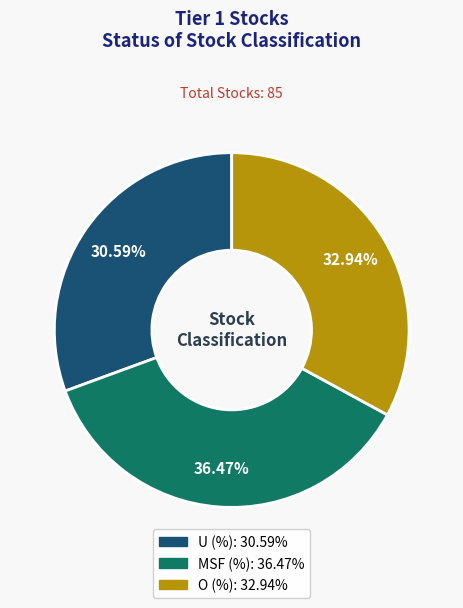

Does MSF (%) represent more than half of the total?

No